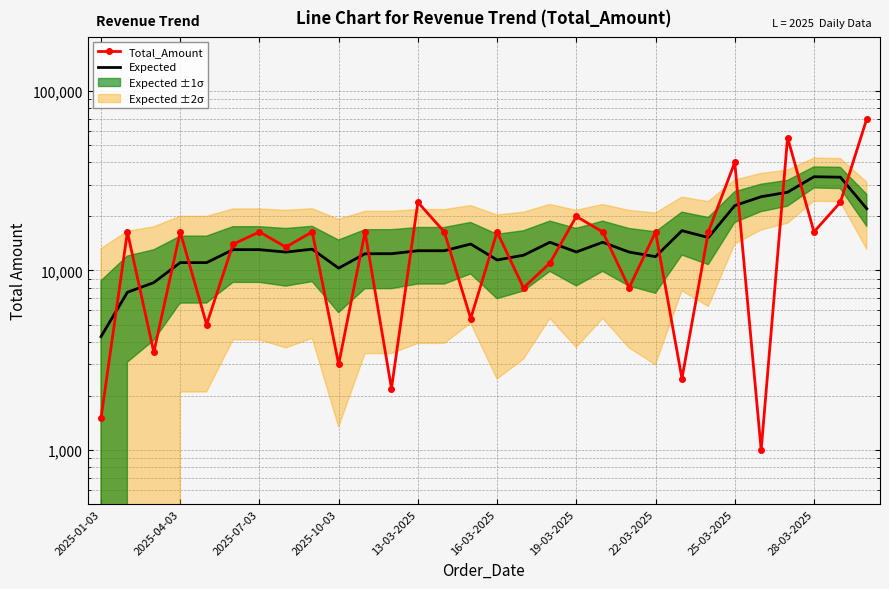

Which has a higher value, 2025-04-03 or 22?

2025-04-03